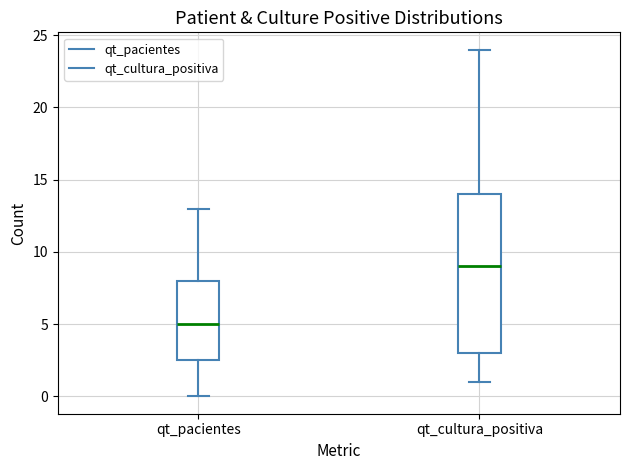

Reading left to right, transcribe this box plot: for each box, give where its median line is, the range the box spans, and where its two whiskers end, as read against the y-axis. The values are not printed on the chart, so give them approximately, as read against the axis.

qt_pacientes: median 5.0, box 2.5 to 8.0, whiskers 0.0 to 13.0
qt_cultura_positiva: median 9.0, box 3.0 to 14.0, whiskers 1.0 to 24.0